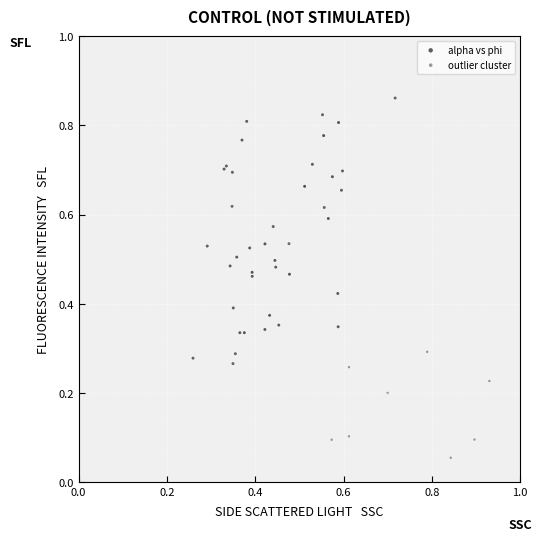

What are all the series names shown in the legend?

alpha vs phi, outlier cluster